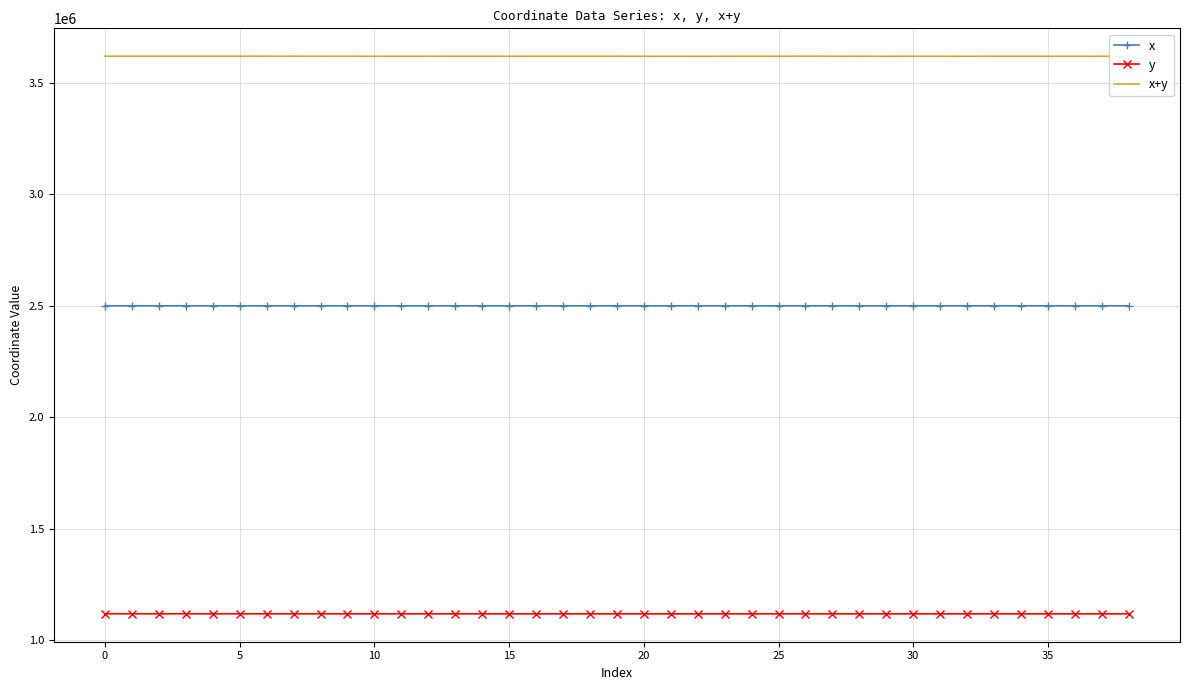

List the series in order of their overall mean, highest first.

x+y, x, y